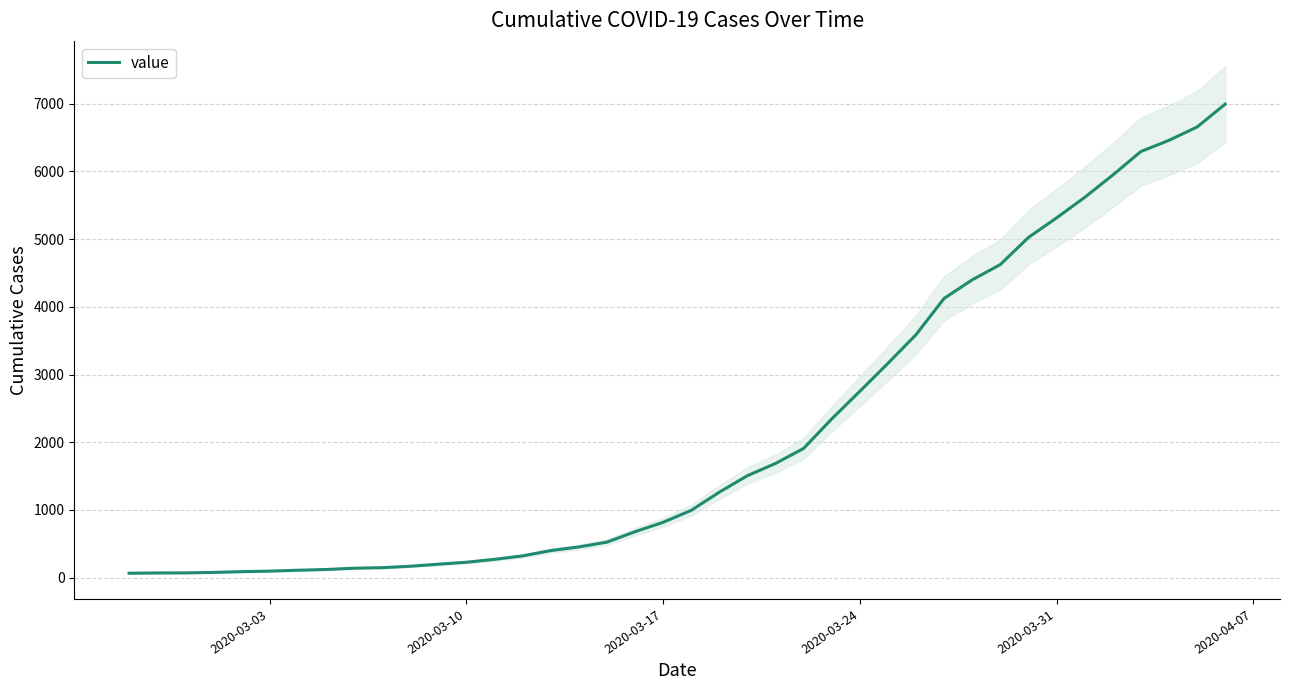

What is the value of the 16th point from the left?

398